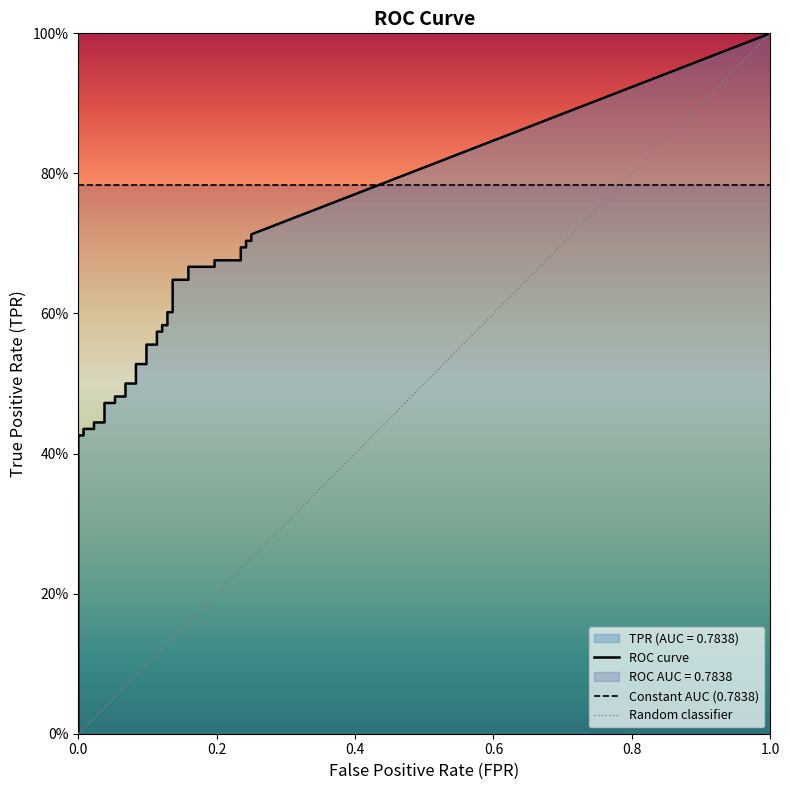

At how many categories does at least one series exceed 0?

40